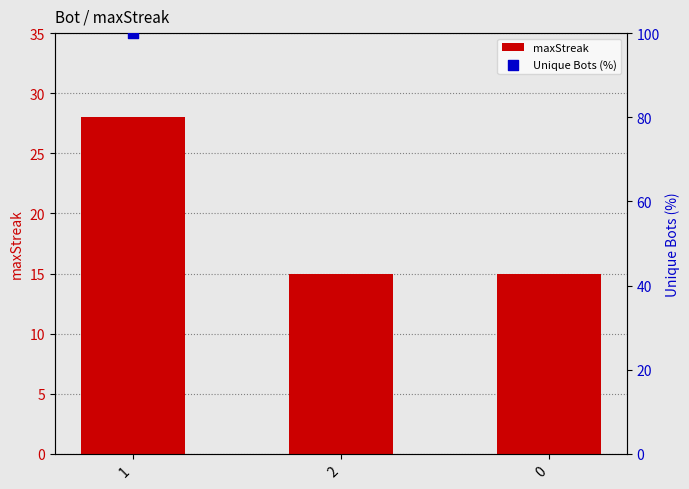

What is the change in value from 1 to 2?

-13